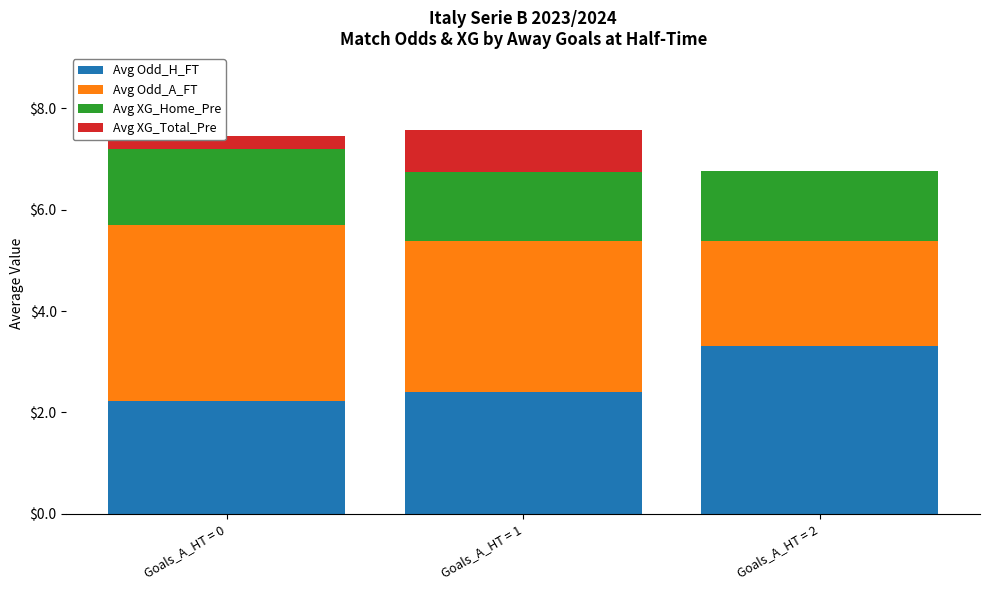

The Avg Odd_H_FT series shows 1.1 at Goals_A_HT = 0. True or false?

False